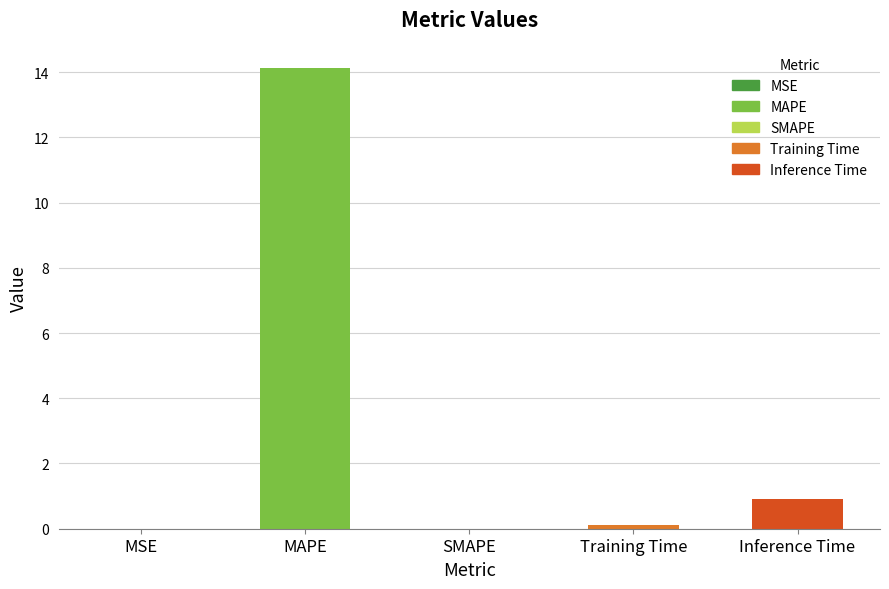

What is the change in value from MAPE to Training Time?

-14.0